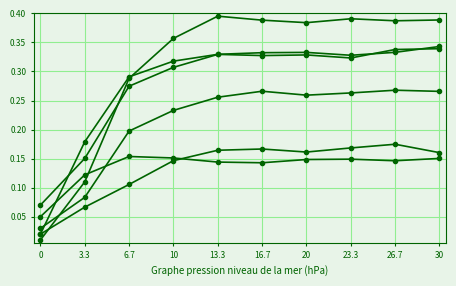

Count the number of categories in the chart.

10